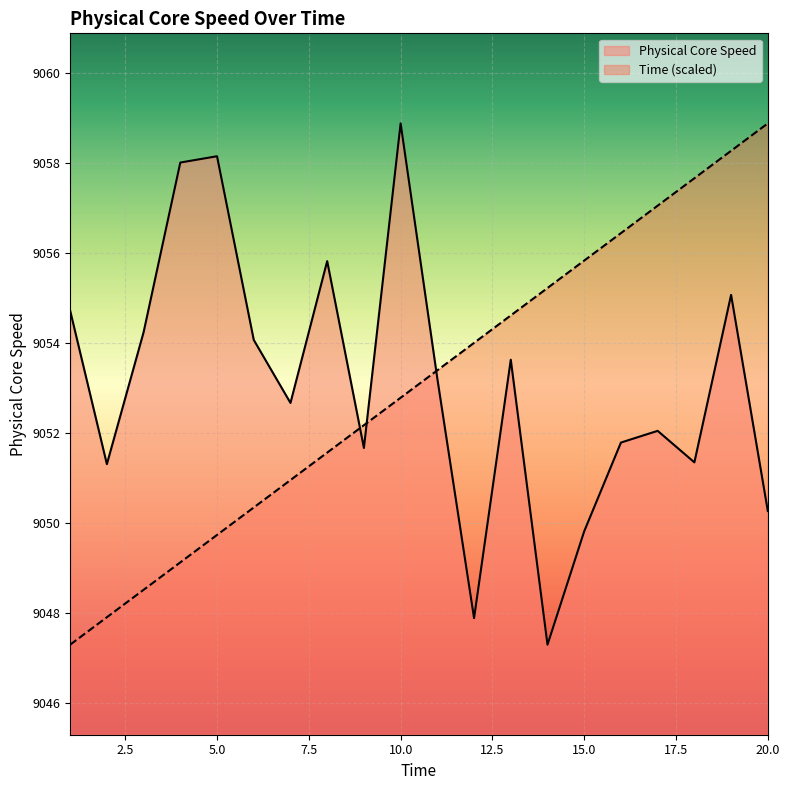

At which category does the chart reach its minimum across all series?

14